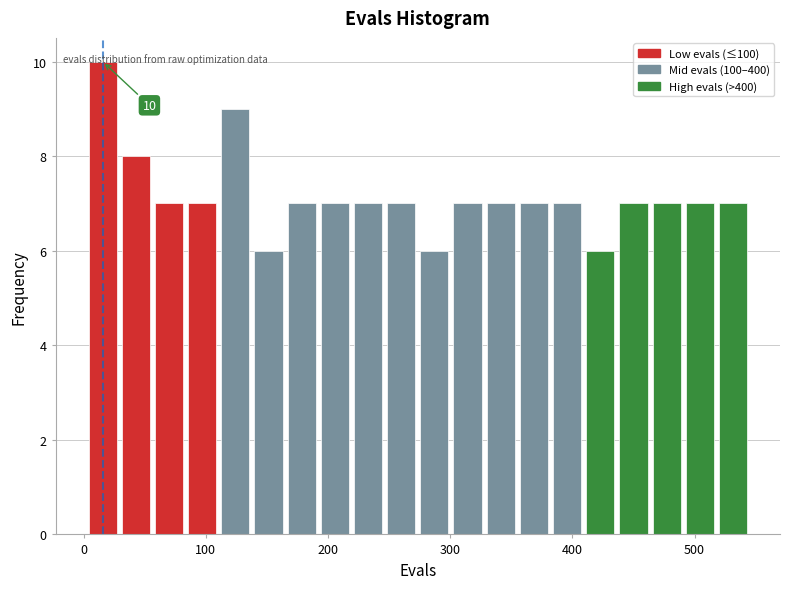

Around what value on the x-axis is the tallest bar? Give the approximate position of its centre, as read against the axis.

20